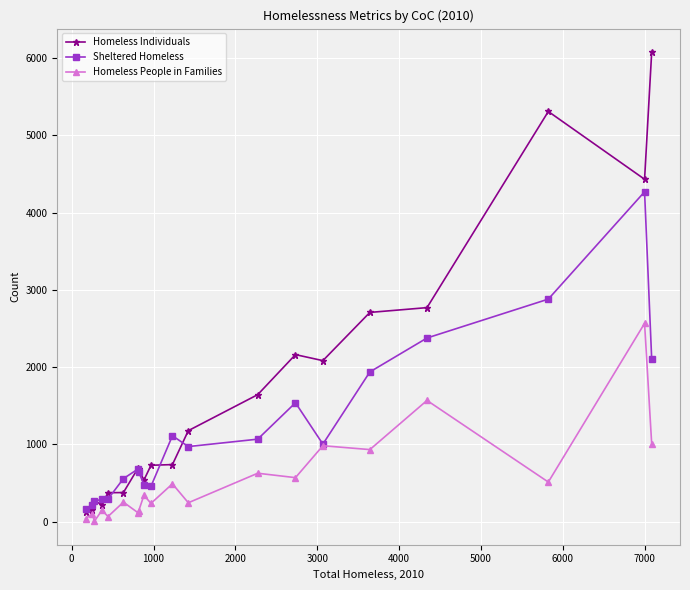

In Homeless People in Families, how many points are higher than both neighbors (excluding endpoints)?

9